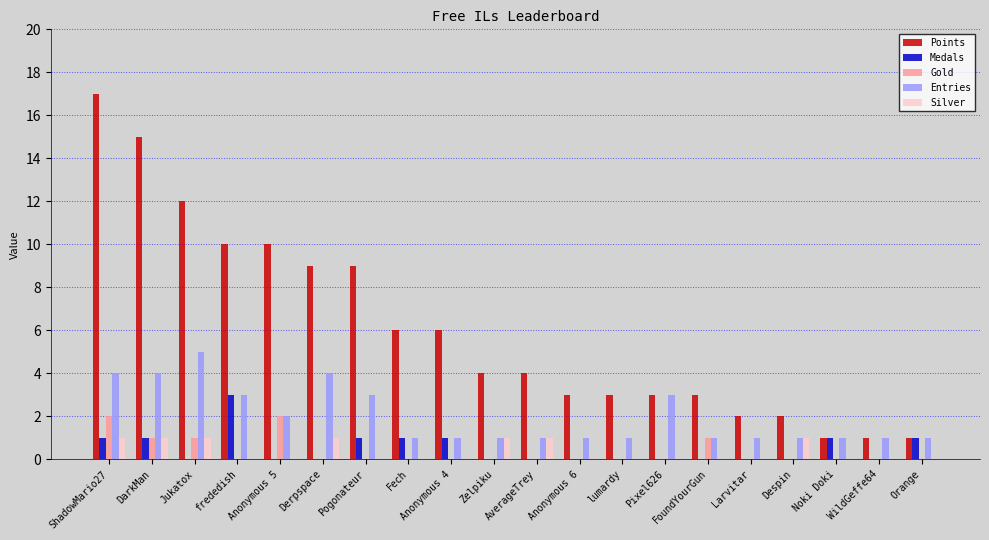

At which label does Points reach its peak?

ShadowMario27